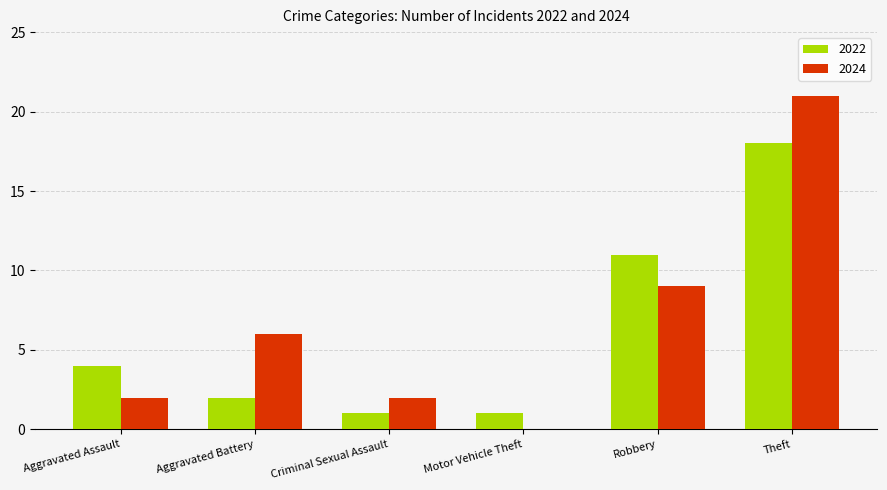

How many data points does each series have?

6